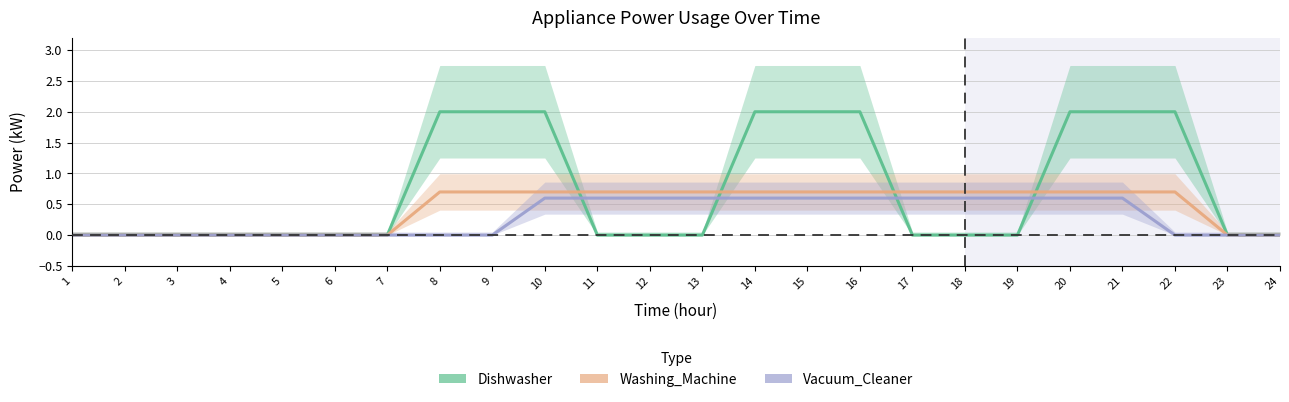

What is the approximate value of Vacuum_Cleaner at 16?

0.6